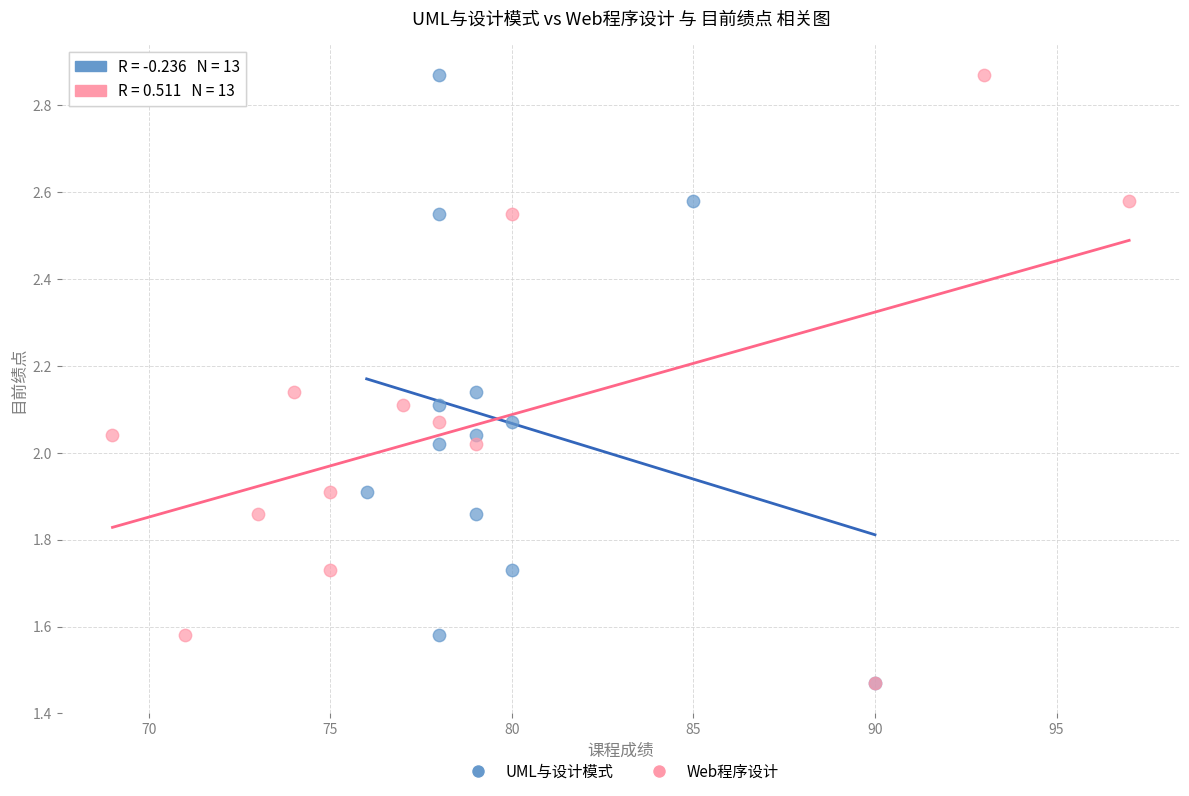

What are all the series names shown in the legend?

UML与设计模式, Web程序设计